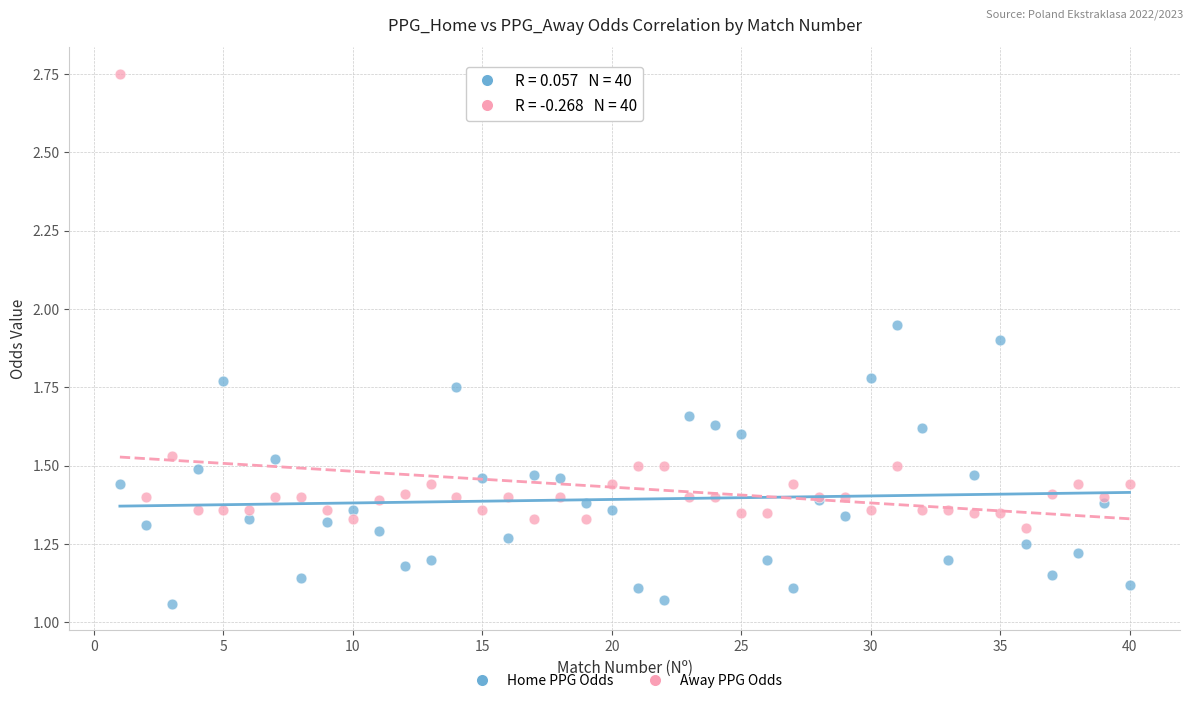

What is the X range (max minus min) for the scatter plot?

39.0